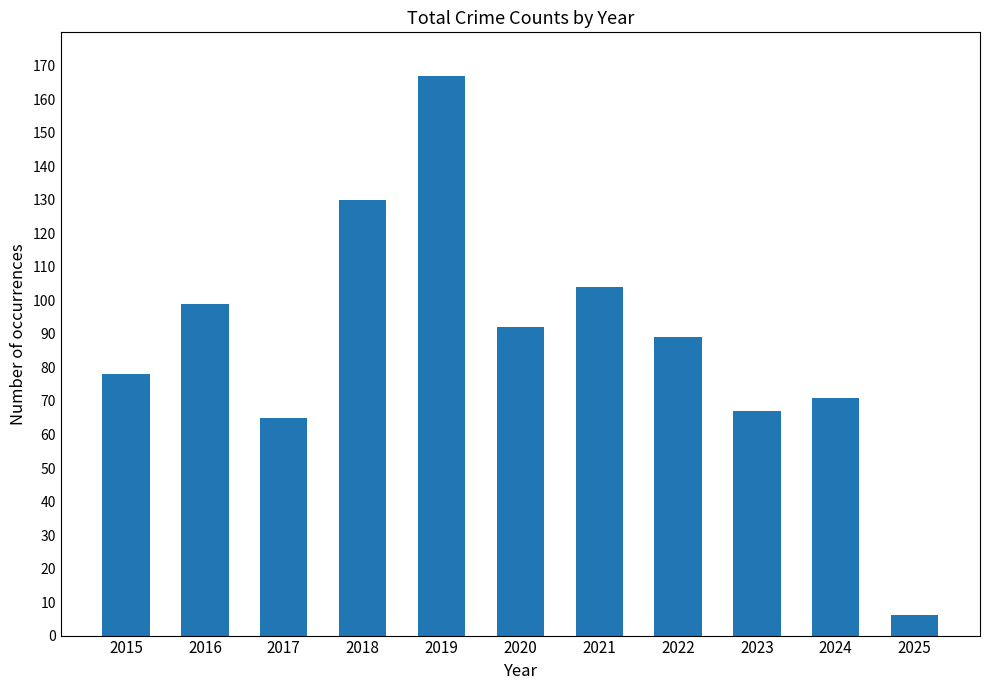

What is the change in value from 2018 to 2024?

-59